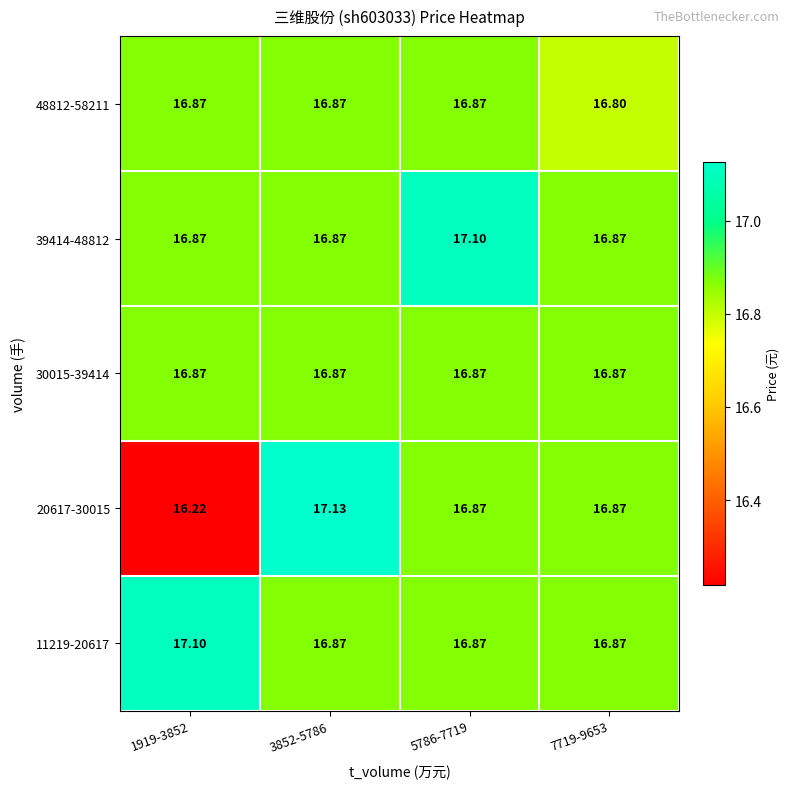

Is the value of 48812-58211 at 7719-9653 greater than the value of 20617-30015 at 1919-3852?

Yes